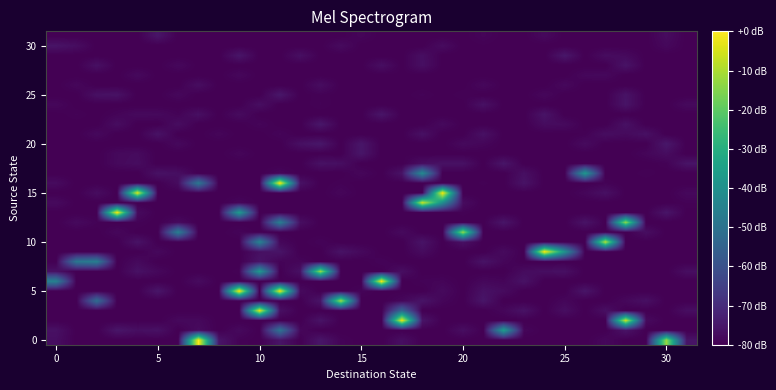

Reading left to right, extract all data points from this chart.

row_0: -77.1	-80.0	-80.0	-80.0	-80.0	-80.0	-80.0	-0.0	-75.6	-79.4	-80.0	-75.8	-80.0	-75.5	-79.2	-80.0	-80.0	-77.0	-80.0	-80.0	-80.0	-80.0	-80.0	-80.0	-80.0	-80.0	-80.0	-78.4	-80.0	-80.0	-12.3	-75.9
row_1: -76.5	-80.0	-80.0	-75.4	-77.0	-76.4	-80.0	-77.6	-80.0	-78.0	-80.0	-49.4	-78.5	-80.0	-80.0	-80.0	-80.0	-80.0	-80.0	-80.0	-77.0	-80.0	-35.4	-78.8	-80.0	-80.0	-80.0	-80.0	-75.9	-80.0	-80.0	-80.0
row_2: -80.0	-80.0	-80.0	-80.0	-80.0	-80.0	-78.2	-78.2	-80.0	-80.0	-80.0	-80.0	-80.0	-75.9	-80.0	-80.0	-80.0	-2.3	-75.7	-80.0	-80.0	-80.0	-80.0	-80.0	-80.0	-80.0	-79.8	-80.0	-6.1	-77.8	-80.0	-80.0
row_3: -80.0	-80.0	-80.0	-80.0	-80.0	-80.0	-80.0	-80.0	-80.0	-80.0	-2.8	-76.6	-80.0	-80.0	-80.0	-80.0	-80.0	-53.2	-80.0	-80.0	-80.0	-80.0	-78.6	-76.1	-80.0	-77.0	-80.0	-76.8	-80.0	-80.0	-80.0	-77.0
row_4: -80.0	-80.0	-51.5	-80.0	-80.0	-80.0	-80.0	-80.0	-79.9	-80.0	-80.0	-80.0	-80.0	-75.6	-10.9	-80.0	-80.0	-78.5	-75.7	-78.8	-80.0	-75.4	-80.0	-80.0	-80.0	-78.6	-80.0	-80.0	-78.4	-76.6	-80.0	-80.0
row_5: -80.0	-80.0	-80.0	-80.0	-80.0	-75.3	-80.0	-80.0	-80.0	0.0	-80.0	-1.8	-77.8	-80.0	-80.0	-79.1	-80.0	-79.8	-80.0	-77.8	-80.0	-76.4	-77.6	-80.0	-80.0	-80.0	-75.5	-80.0	-80.0	-80.0	-80.0	-80.0
row_6: -44.8	-80.0	-80.0	-80.0	-80.0	-80.0	-80.0	-77.6	-80.0	-80.0	-80.0	-79.7	-80.0	-80.0	-80.0	-80.0	0.0	-80.0	-79.3	-78.9	-80.0	-78.3	-78.9	-76.1	-80.0	-80.0	-80.0	-79.8	-80.0	-80.0	-80.0	-80.0
row_7: -76.5	-80.0	-80.0	-80.0	-76.4	-78.3	-80.0	-80.0	-80.0	-79.5	-36.6	-80.0	-76.4	-12.3	-80.0	-80.0	-80.0	-77.0	-80.0	-80.0	-80.0	-80.0	-80.0	-77.6	-77.0	-76.7	-80.0	-80.0	-80.0	-80.0	-80.0	-77.0
row_8: -80.0	-48.4	-45.8	-80.0	-78.0	-80.0	-80.0	-80.0	-80.0	-80.0	-75.8	-79.1	-78.9	-80.0	-80.0	-80.0	-79.1	-80.0	-80.0	-80.0	-80.0	-75.9	-78.7	-80.0	-80.0	-80.0	-80.0	-80.0	-80.0	-80.0	-80.0	-80.0
row_9: -80.0	-80.0	-79.9	-80.0	-80.0	-78.2	-80.0	-80.0	-80.0	-80.0	-76.7	-75.7	-80.0	-80.0	-75.9	-78.1	-80.0	-80.0	-77.6	-80.0	-80.0	-80.0	-77.7	-80.0	0.0	-39.0	-80.0	-80.0	-80.0	-80.0	-80.0	-80.0
row_10: -80.0	-80.0	-80.0	-80.0	-75.9	-80.0	-80.0	-80.0	-80.0	-80.0	-44.0	-78.5	-80.0	-79.1	-80.0	-80.0	-80.0	-80.0	-75.8	-80.0	-76.5	-80.0	-80.0	-80.0	-80.0	-80.0	-80.0	-8.7	-80.0	-80.0	-80.0	-80.0
row_11: -80.0	-80.0	-80.0	-78.4	-80.0	-80.0	-45.6	-80.0	-80.0	-79.0	-80.0	-80.0	-80.0	-80.0	-80.0	-80.0	-80.0	-77.9	-80.0	-80.0	-12.6	-80.0	-80.0	-80.0	-80.0	-80.0	-80.0	-80.0	-80.0	-77.0	-80.0	-80.0
row_12: -80.0	-77.9	-79.4	-80.0	-79.3	-80.0	-77.9	-80.0	-80.0	-80.0	-80.0	-45.8	-76.9	-80.0	-80.0	-80.0	-80.0	-80.0	-80.0	-80.0	-80.0	-80.0	-75.5	-80.0	-80.0	-80.0	-75.8	-80.0	-13.2	-80.0	-80.0	-80.0
row_13: -80.0	-80.0	-80.0	-0.5	-77.7	-80.0	-80.0	-80.0	-80.0	-36.2	-80.0	-80.0	-80.0	-80.0	-80.0	-80.0	-80.0	-80.0	-80.0	-80.0	-79.5	-80.0	-80.0	-80.0	-80.0	-80.0	-80.0	-80.0	-80.0	-80.0	-75.5	-80.0
row_14: -77.8	-80.0	-80.0	-80.0	-80.0	-80.0	-80.0	-80.0	-80.0	-78.6	-80.0	-80.0	-80.0	-80.0	-80.0	-80.0	-80.0	-80.0	-6.0	-41.4	-77.5	-80.0	-80.0	-80.0	-80.0	-80.0	-80.0	-80.0	-80.0	-80.0	-80.0	-79.3
row_15: -80.0	-80.0	-77.3	-80.0	-3.8	-80.0	-80.0	-80.0	-80.0	-80.0	-80.0	-80.0	-80.0	-80.0	-78.7	-80.0	-80.0	-80.0	-80.0	-0.8	-80.0	-80.0	-80.0	-80.0	-80.0	-80.0	-78.6	-76.5	-79.9	-80.0	-80.0	-78.2
row_16: -77.6	-80.0	-79.9	-80.0	-80.0	-80.0	-77.5	-48.1	-80.0	-80.0	-80.0	0.0	-76.2	-80.0	-79.5	-80.0	-80.0	-80.0	-80.0	-80.0	-80.0	-79.6	-80.0	-75.9	-80.0	-80.0	-80.0	-79.4	-80.0	-80.0	-80.0	-80.0
row_17: -80.0	-80.0	-80.0	-80.0	-80.0	-76.2	-77.0	-80.0	-80.0	-80.0	-80.0	-78.6	-80.0	-80.0	-80.0	-78.6	-80.0	-76.0	-42.0	-80.0	-80.0	-80.0	-80.0	-76.8	-80.0	-80.0	-37.4	-80.0	-80.0	-79.4	-80.0	-80.0
row_18: -80.0	-80.0	-80.0	-78.1	-77.3	-80.0	-80.0	-80.0	-80.0	-80.0	-80.0	-80.0	-80.0	-76.3	-77.0	-80.0	-80.0	-80.0	-77.0	-76.4	-76.4	-80.0	-75.4	-80.0	-80.0	-80.0	-79.5	-80.0	-80.0	-80.0	-79.5	-75.8
row_19: -80.0	-80.0	-80.0	-78.2	-77.7	-80.0	-80.0	-80.0	-80.0	-78.7	-80.0	-80.0	-80.0	-80.0	-80.0	-75.4	-80.0	-79.8	-80.0	-80.0	-80.0	-80.0	-80.0	-80.0	-80.0	-80.0	-80.0	-80.0	-80.0	-78.7	-77.3	-80.0
row_20: -80.0	-80.0	-80.0	-80.0	-80.0	-80.0	-78.1	-80.0	-80.0	-80.0	-80.0	-80.0	-76.6	-75.1	-80.0	-75.3	-80.0	-80.0	-80.0	-80.0	-78.0	-78.7	-80.0	-80.0	-80.0	-80.0	-77.6	-80.0	-80.0	-80.0	-75.0	-80.0
row_21: -80.0	-80.0	-78.1	-80.0	-80.0	-76.1	-80.0	-80.0	-78.8	-80.0	-80.0	-79.0	-80.0	-80.0	-80.0	-80.0	-80.0	-80.0	-76.5	-80.0	-80.0	-76.4	-80.0	-80.0	-80.0	-80.0	-79.6	-77.1	-77.9	-76.5	-80.0	-80.0
row_22: -80.0	-80.0	-80.0	-77.2	-80.0	-80.0	-77.2	-80.0	-80.0	-80.0	-78.9	-80.0	-80.0	-75.1	-80.0	-80.0	-80.0	-80.0	-80.0	-77.9	-80.0	-80.0	-80.0	-80.0	-77.5	-77.8	-80.0	-80.0	-76.5	-80.0	-80.0	-80.0
row_23: -80.0	-79.3	-80.0	-79.0	-77.9	-78.1	-79.3	-76.7	-80.0	-77.6	-80.0	-80.0	-80.0	-80.0	-80.0	-80.0	-75.5	-80.0	-80.0	-80.0	-80.0	-80.0	-80.0	-80.0	-75.8	-80.0	-80.0	-80.0	-80.0	-80.0	-80.0	-80.0
row_24: -78.5	-80.0	-80.0	-80.0	-80.0	-80.0	-80.0	-80.0	-80.0	-80.0	-77.0	-80.0	-80.0	-79.4	-80.0	-80.0	-80.0	-80.0	-80.0	-80.0	-80.0	-76.4	-80.0	-80.0	-80.0	-80.0	-80.0	-80.0	-75.8	-80.0	-80.0	-77.9
row_25: -80.0	-80.0	-76.5	-76.2	-80.0	-80.0	-78.3	-80.0	-80.0	-80.0	-80.0	-75.1	-80.0	-79.4	-80.0	-80.0	-80.0	-80.0	-79.3	-80.0	-79.4	-80.0	-80.0	-80.0	-78.4	-80.0	-80.0	-80.0	-76.0	-80.0	-80.0	-80.0
row_26: -80.0	-78.5	-80.0	-80.0	-80.0	-80.0	-80.0	-77.1	-80.0	-80.0	-80.0	-80.0	-80.0	-77.2	-80.0	-80.0	-80.0	-80.0	-80.0	-80.0	-80.0	-78.3	-80.0	-80.0	-80.0	-78.2	-80.0	-80.0	-80.0	-80.0	-80.0	-80.0
row_27: -80.0	-80.0	-80.0	-80.0	-78.0	-80.0	-80.0	-80.0	-80.0	-78.4	-80.0	-80.0	-80.0	-80.0	-80.0	-80.0	-80.0	-79.8	-80.0	-80.0	-80.0	-80.0	-80.0	-80.0	-80.0	-80.0	-78.4	-78.2	-80.0	-80.0	-80.0	-80.0
row_28: -80.0	-80.0	-76.5	-80.0	-80.0	-80.0	-78.3	-80.0	-80.0	-80.0	-80.0	-80.0	-80.0	-80.0	-80.0	-80.0	-76.8	-80.0	-76.8	-80.0	-80.0	-80.0	-80.0	-80.0	-80.0	-80.0	-80.0	-80.0	-75.9	-80.0	-80.0	-80.0
row_29: -80.0	-80.0	-80.0	-80.0	-80.0	-80.0	-80.0	-80.0	-80.0	-75.4	-80.0	-80.0	-76.8	-80.0	-80.0	-80.0	-80.0	-80.0	-76.9	-80.0	-80.0	-80.0	-80.0	-80.0	-80.0	-75.1	-80.0	-77.4	-78.0	-80.0	-80.0	-80.0
row_30: -75.8	-77.2	-80.0	-79.8	-80.0	-80.0	-80.0	-80.0	-80.0	-80.0	-80.0	-80.0	-80.0	-80.0	-77.6	-80.0	-80.0	-80.0	-80.0	-77.5	-80.0	-79.8	-80.0	-80.0	-80.0	-80.0	-80.0	-80.0	-80.0	-80.0	-78.3	-80.0
row_31: -80.0	-80.0	-80.0	-80.0	-80.0	-75.6	-80.0	-80.0	-80.0	-80.0	-80.0	-80.0	-80.0	-80.0	-80.0	-78.8	-80.0	-80.0	-80.0	-80.0	-80.0	-78.9	-80.0	-80.0	-78.1	-80.0	-80.0	-80.0	-80.0	-80.0	-77.6	-80.0